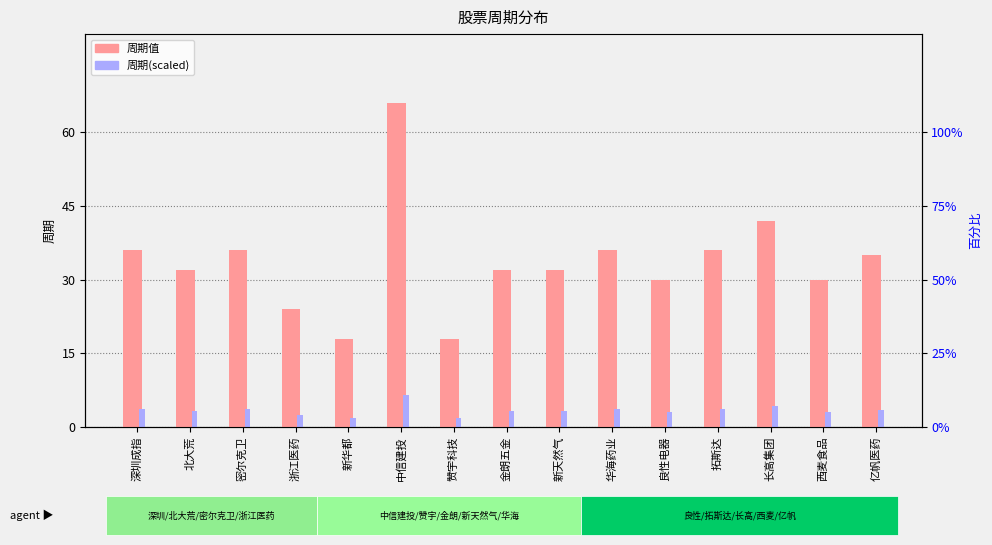

At how many categories does at least one series exceed 27?

12